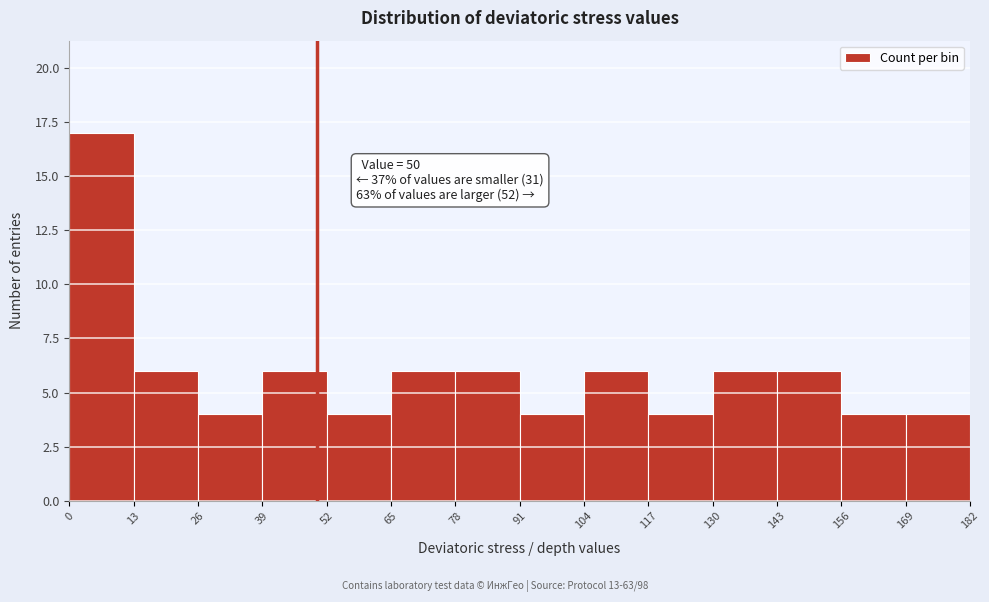

Which range on the x-axis has the tallest bar?

0 to 13